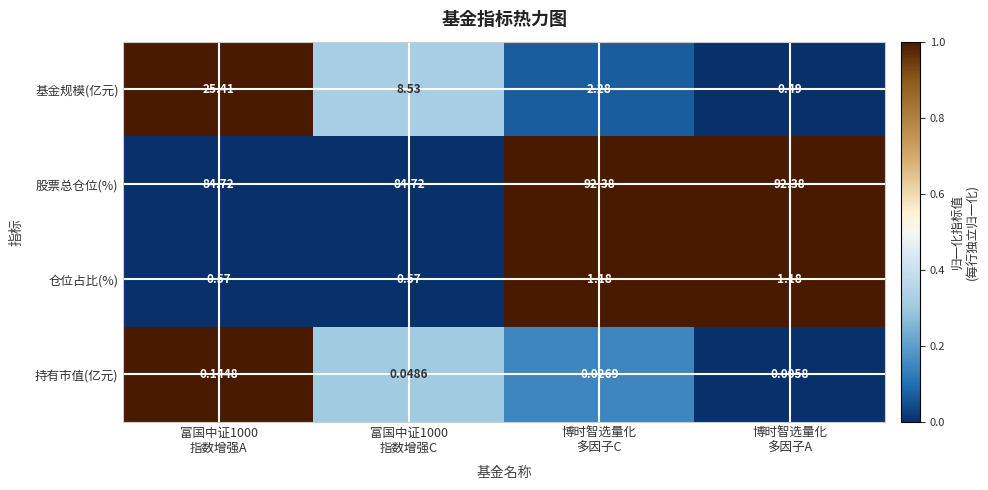

Which series has the largest range (max minus min)?

基金规模(亿元)